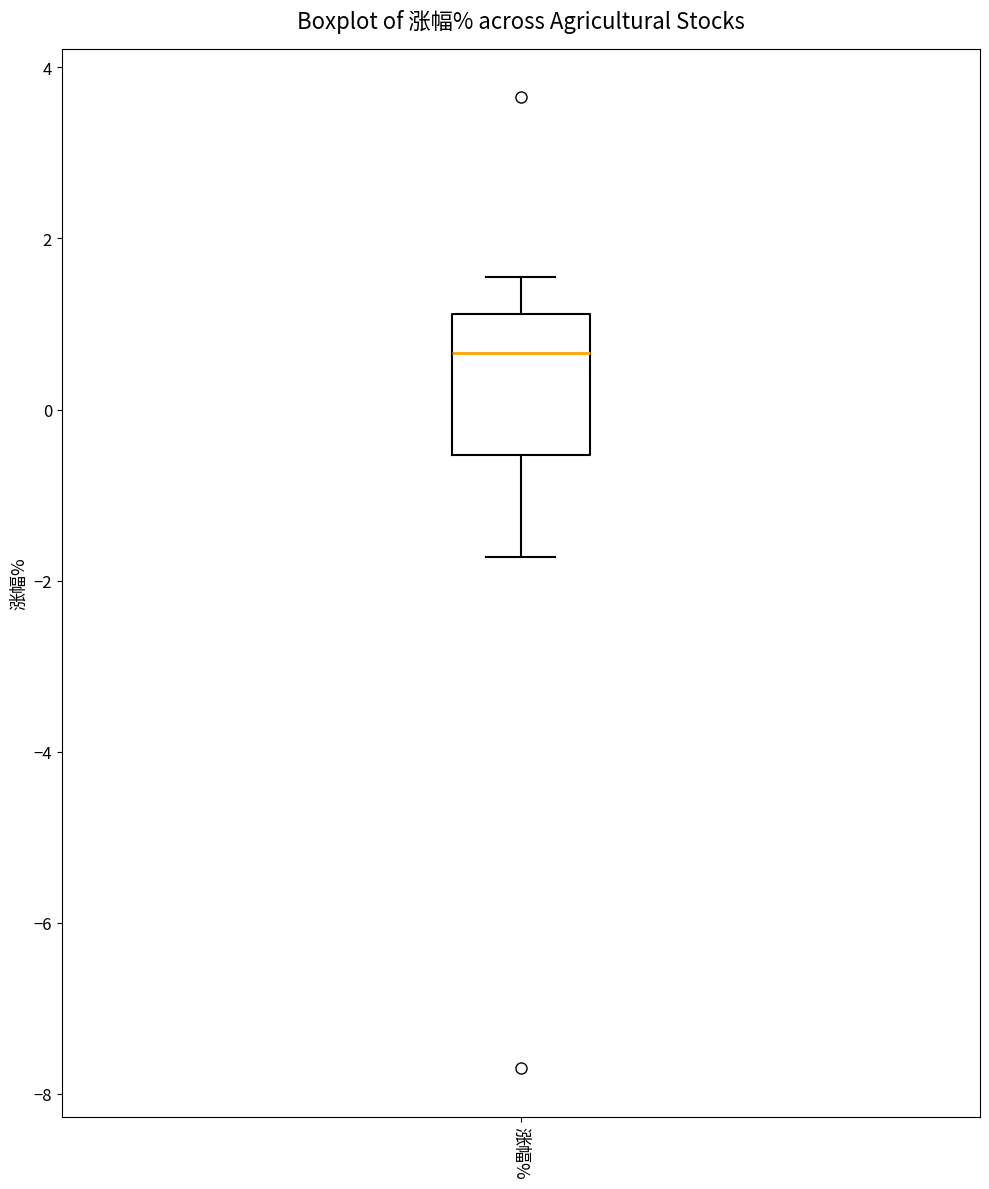

Transcribe this box plot: give where the median line is, the range the box spans, and where the two whiskers end, as read against the y-axis. The values are not printed on the chart, so give them approximately, as read against the axis.

median 0.6, box -0.6 to 1.2, whiskers -1.8 to 1.6